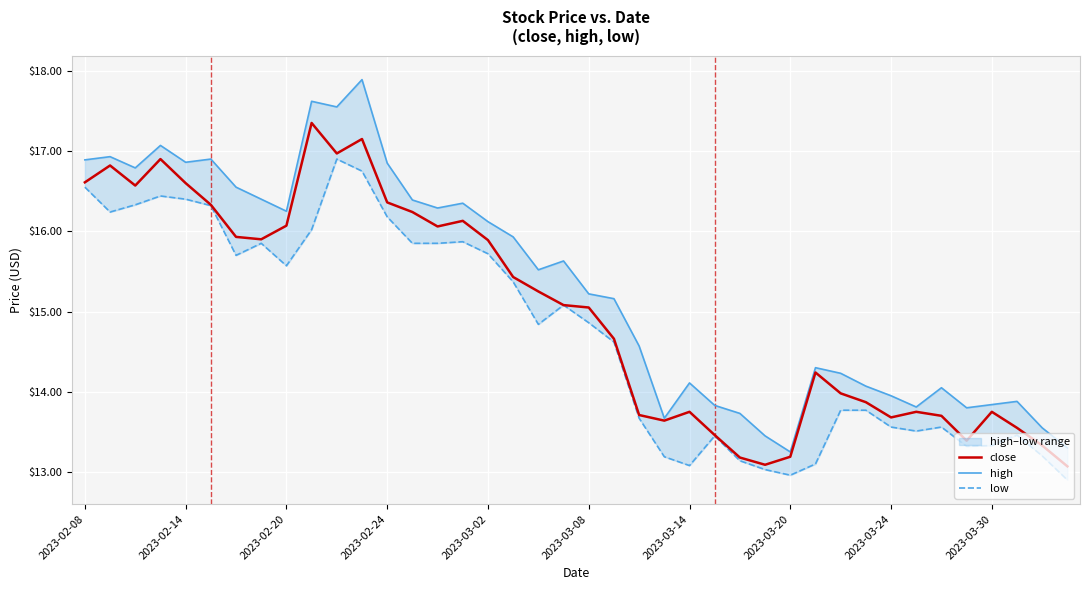

What is the maximum value for close?

17.4